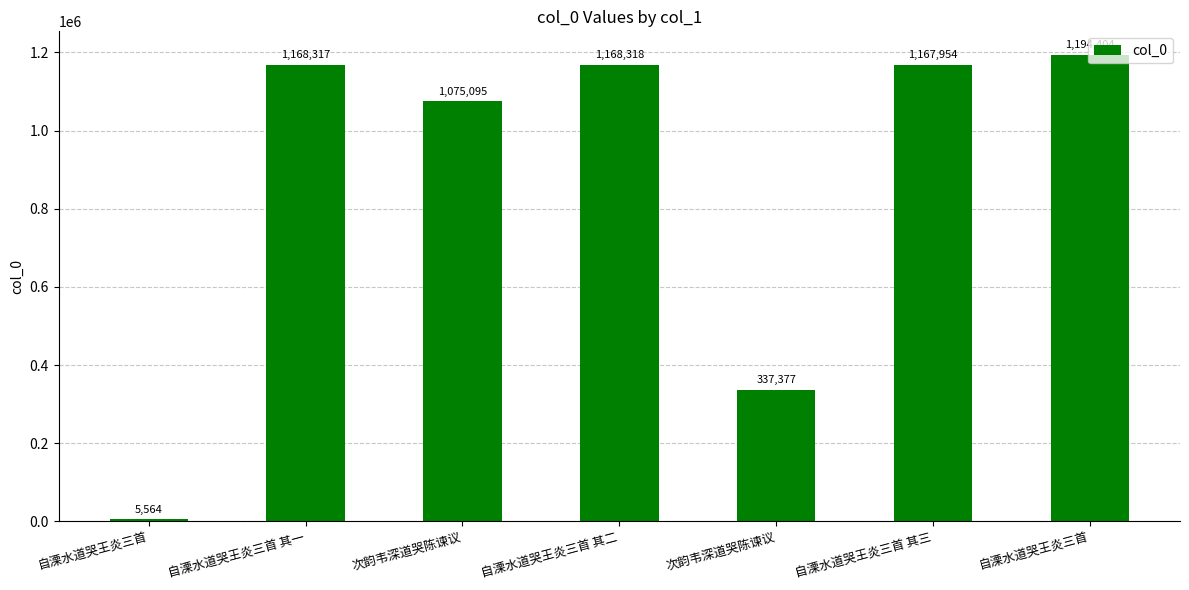

How many bars are there in total?

7